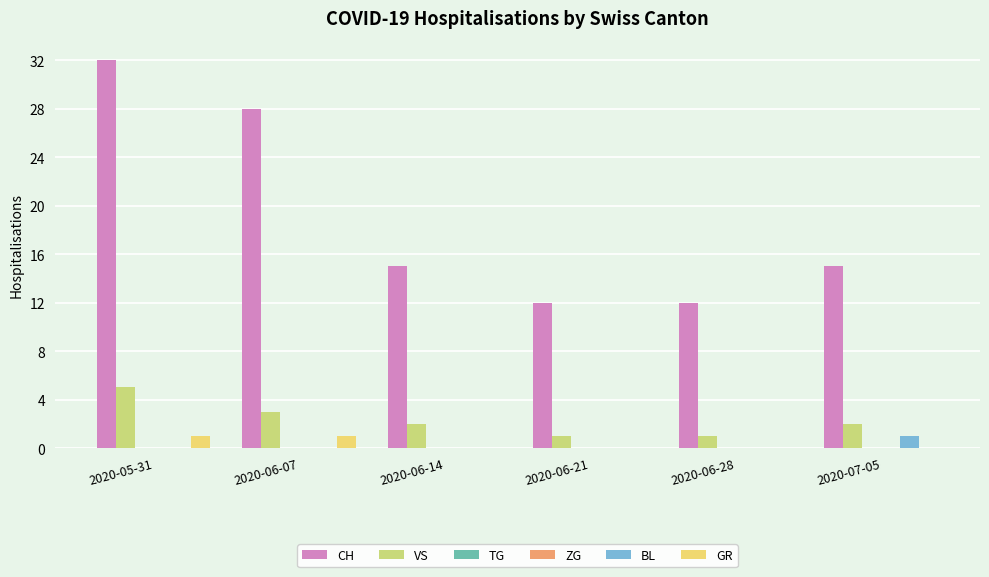

Reading right to left, what are all the values shown in this chart?

CH: 2020-07-05=15	2020-06-28=12	2020-06-21=12	2020-06-14=15	2020-06-07=28	2020-05-31=32
VS: 2020-07-05=2	2020-06-28=1	2020-06-21=1	2020-06-14=2	2020-06-07=3	2020-05-31=5
TG: 2020-07-05=0	2020-06-28=0	2020-06-21=0	2020-06-14=0	2020-06-07=0	2020-05-31=0
ZG: 2020-07-05=0	2020-06-28=0	2020-06-21=0	2020-06-14=0	2020-06-07=0	2020-05-31=0
BL: 2020-07-05=1	2020-06-28=0	2020-06-21=0	2020-06-14=0	2020-06-07=0	2020-05-31=0
GR: 2020-07-05=0	2020-06-28=0	2020-06-21=0	2020-06-14=0	2020-06-07=1	2020-05-31=1